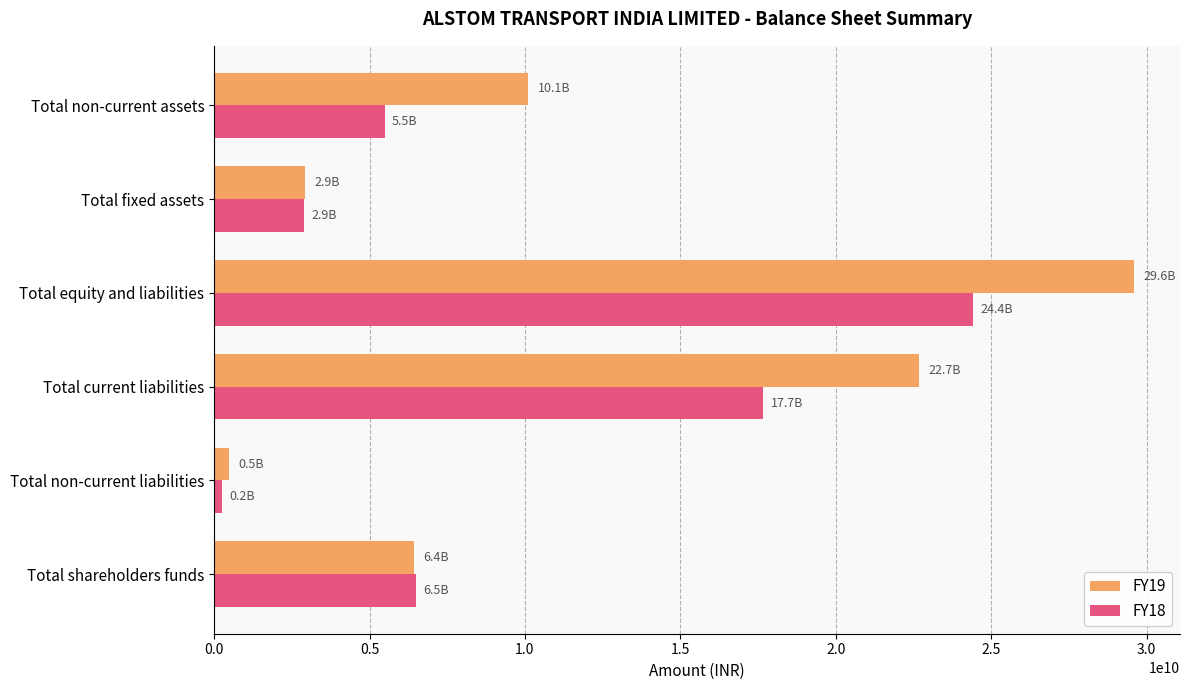

What is the average value of the FY18 series?

9532650000